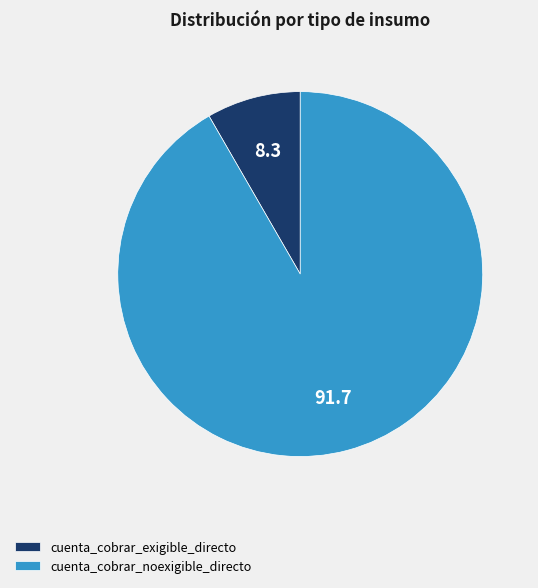

Combined, do cuenta_cobrar_exigible_directo and cuenta_cobrar_noexigible_directo account for over 50%?

Yes